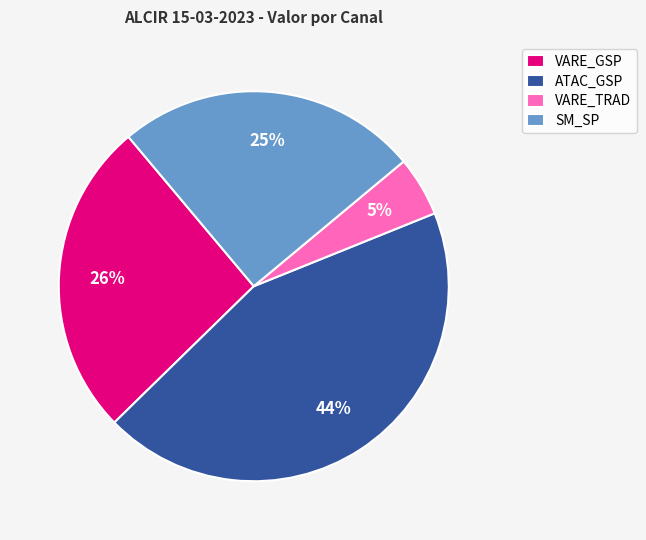

Is there a majority slice in this chart?

No